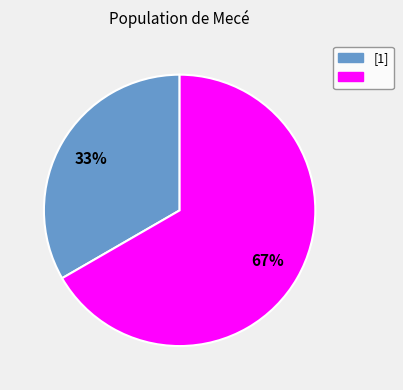

Does any single category account for the majority?

Yes